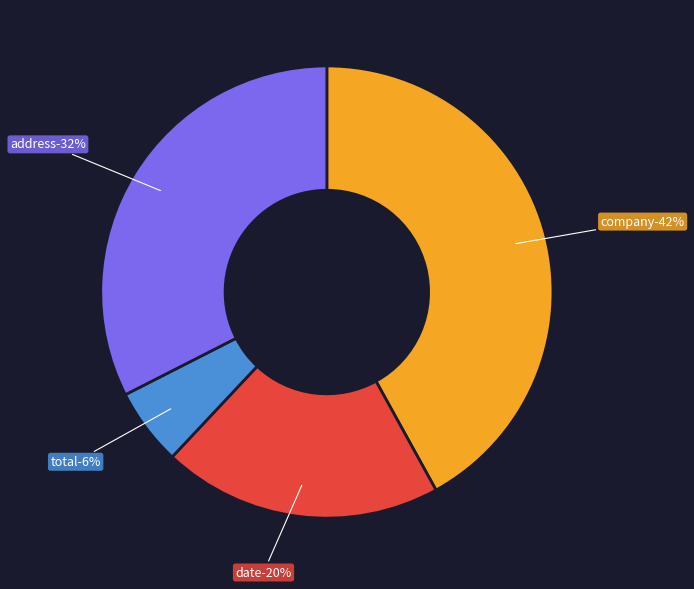

True or false: total accounts for 12% of the total.

False